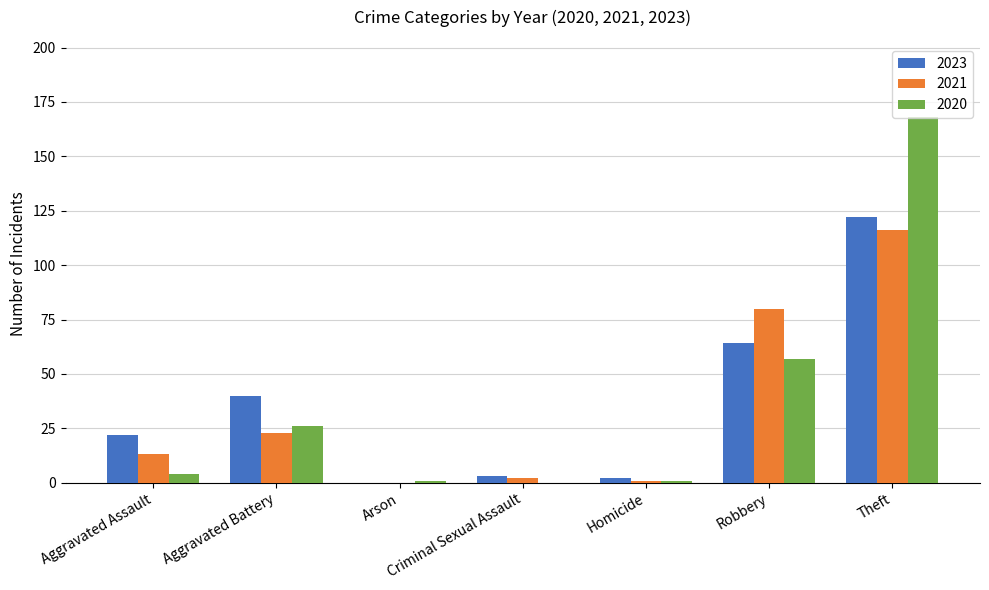

Where is 2020 nearest to the value 84?

Robbery